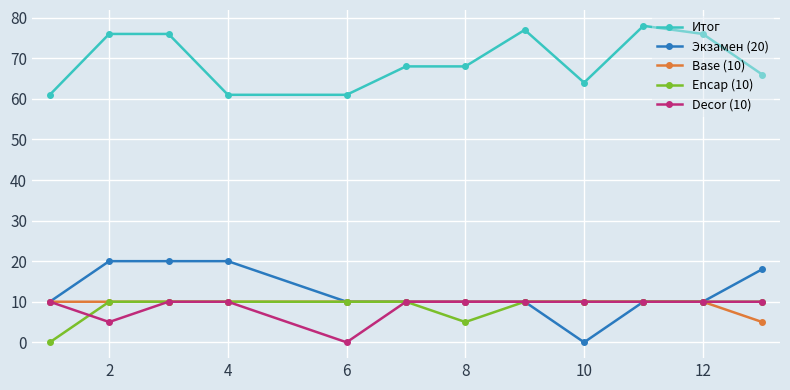

Which series has the largest total across all categories?

Итог